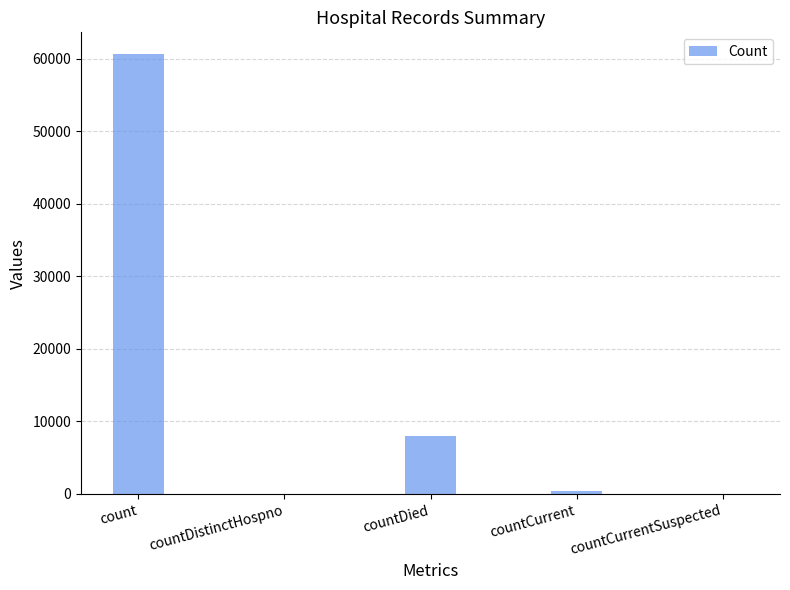

What is the difference between the values at countDistinctHospno and count?

60608